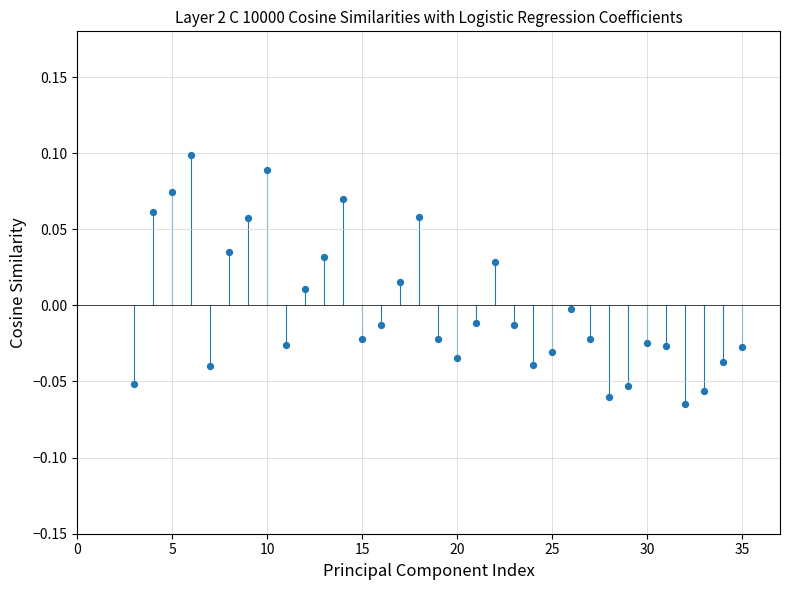

How many points are shown in the scatter plot?

33